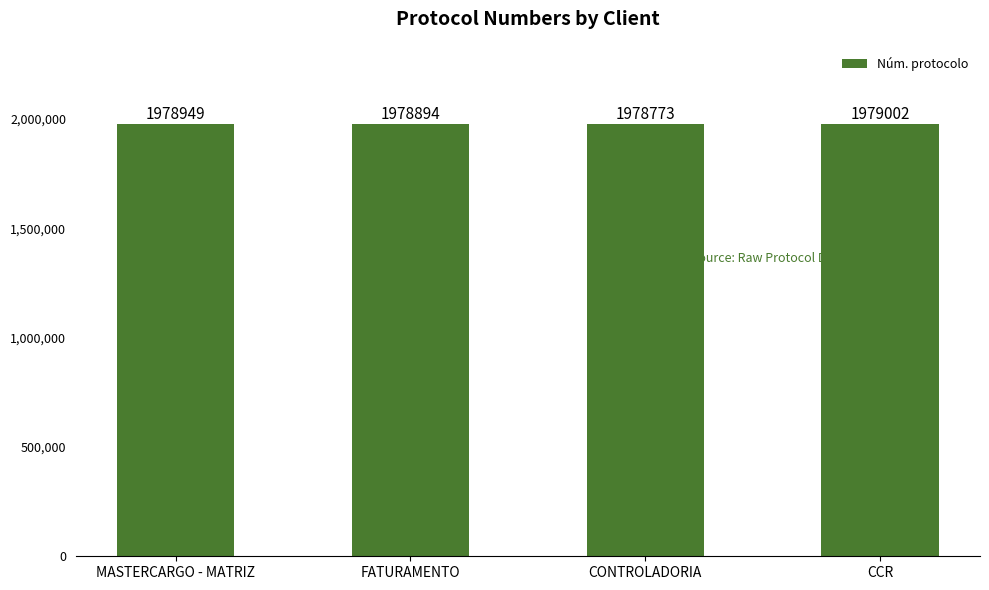

Where is the data nearest to the value 1978887?

FATURAMENTO